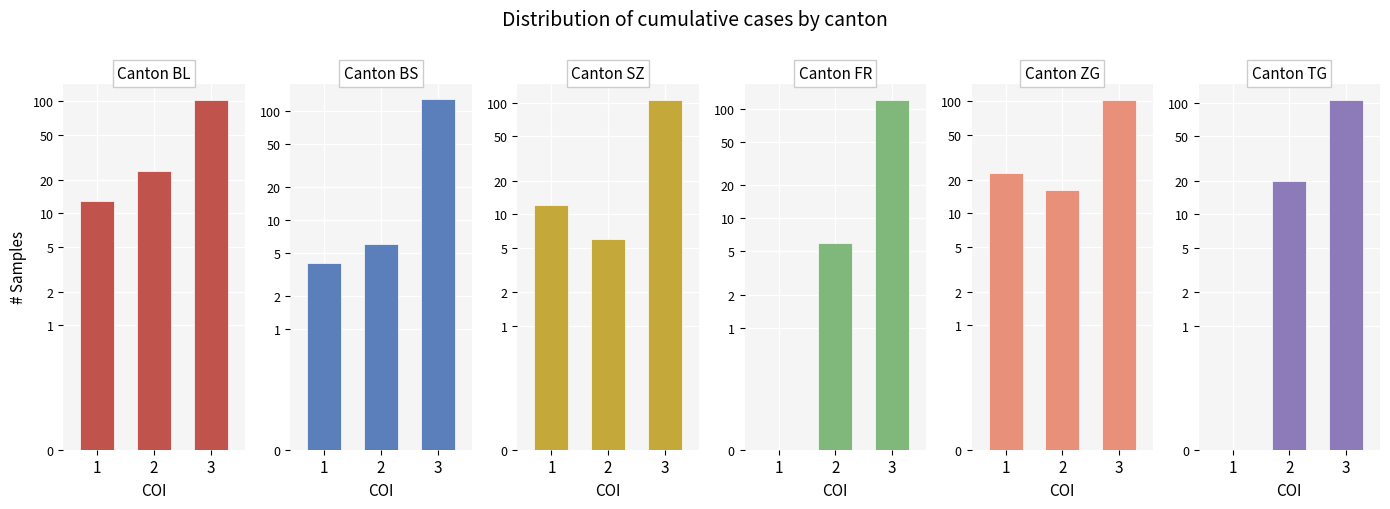

Which series has the largest total across all categories?

ZG